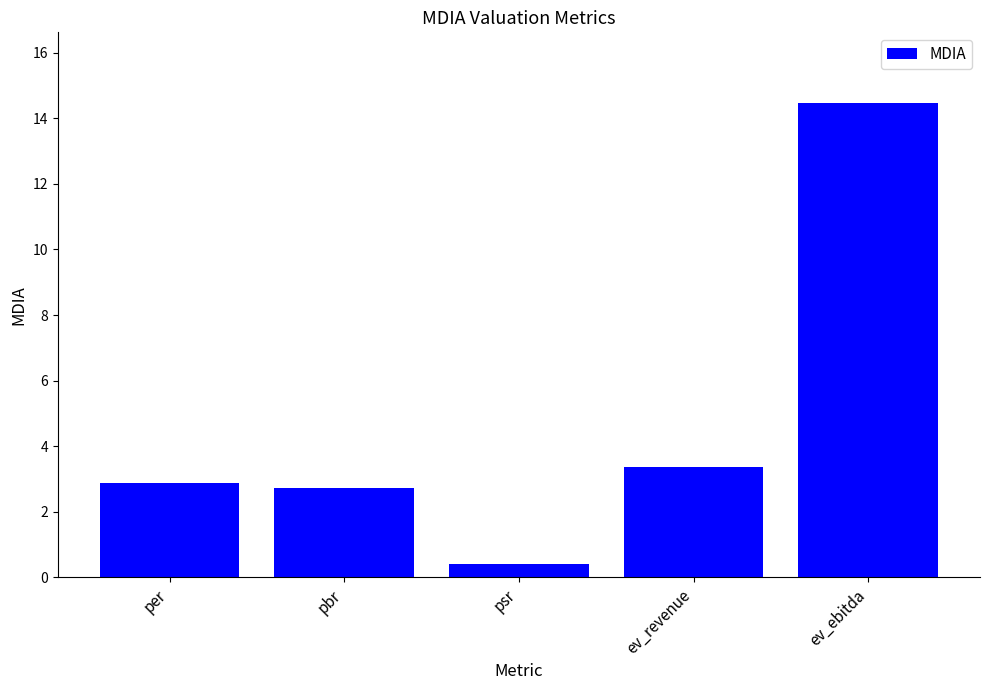

The value at psr is 0.4. True or false?

True